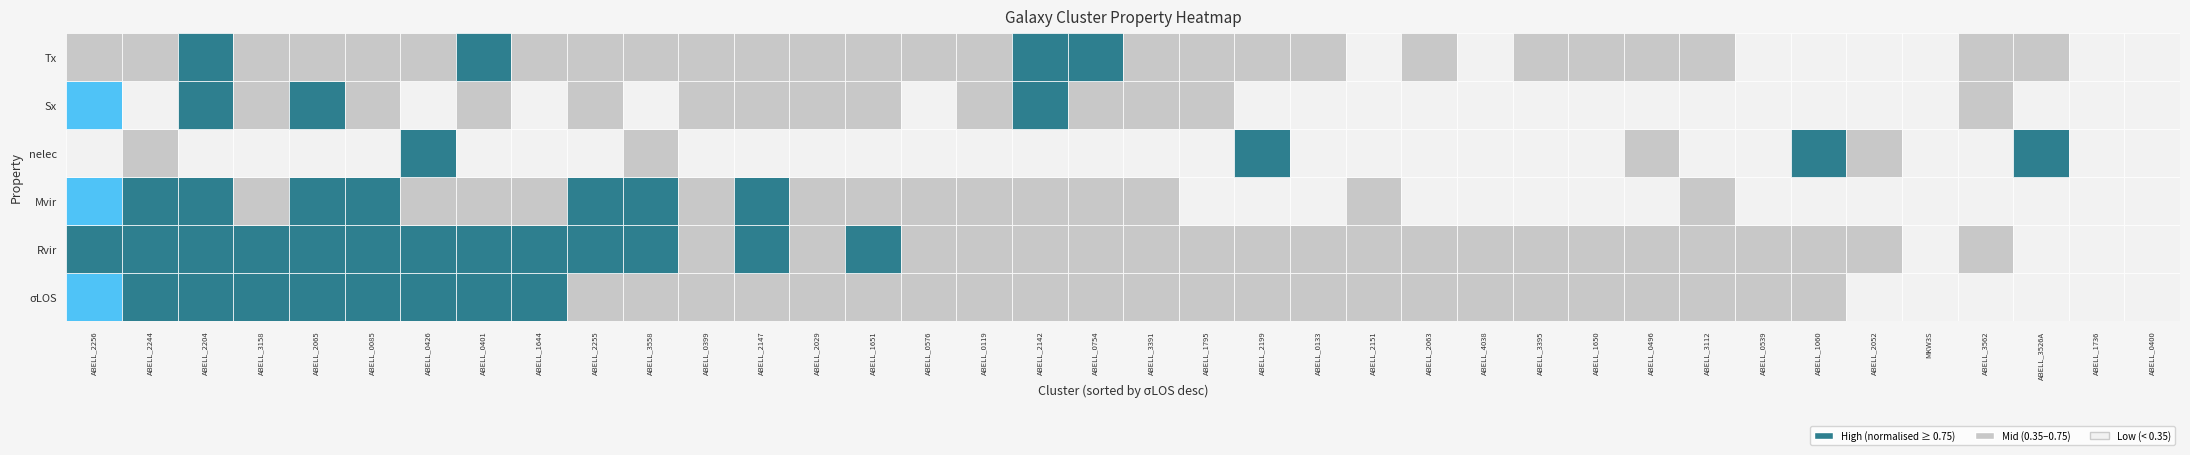

The value of Sx at 29 is 221.0. True or false?

True